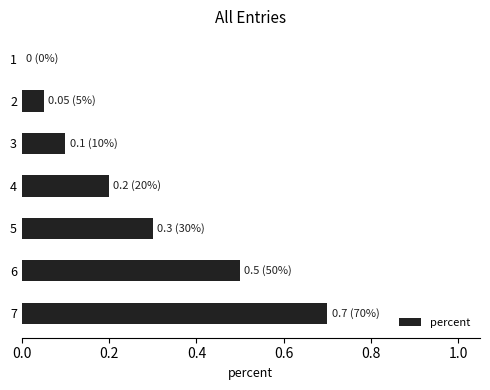

The chart shows a value of 0.7 at 7. True or false?

True